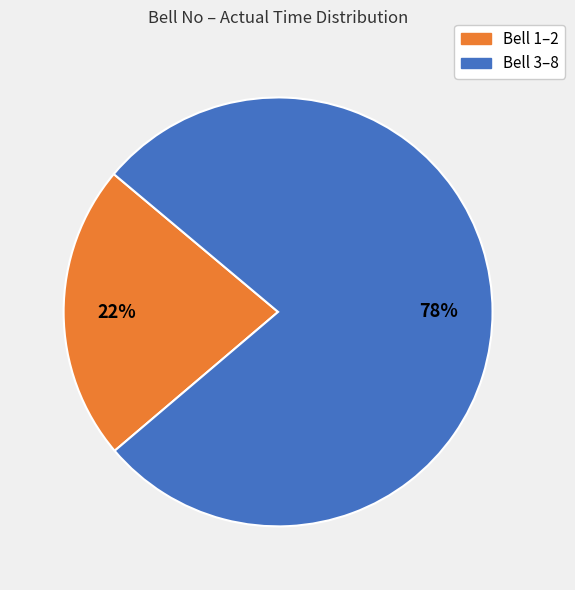

To the nearest percent, what is the average slice percentage?

50%